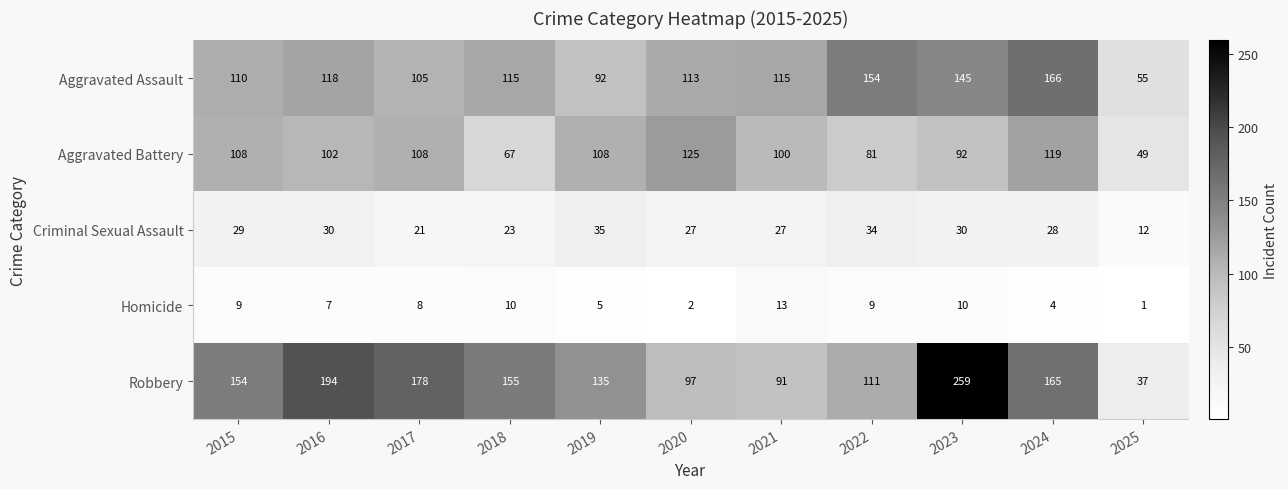

At which label is Aggravated Battery closest to 87?

2023